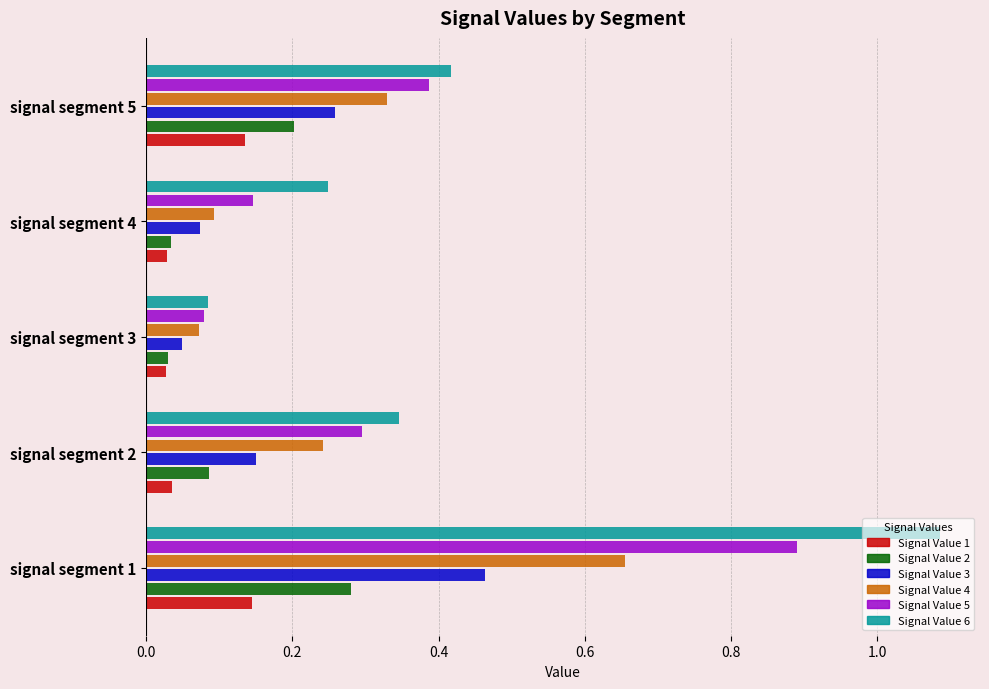

The Signal Value 3 series shows 0.2 at signal segment 2. True or false?

True